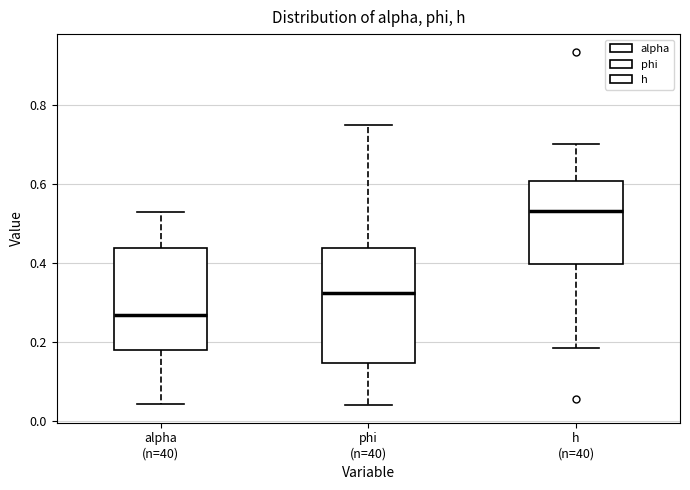

Reading left to right, transcribe this box plot: for each box, give where its median line is, the range the box spans, and where its two whiskers end, as read against the y-axis. The values are not printed on the chart, so give them approximately, as read against the axis.

alpha (n=40): median 0.26, box 0.18 to 0.44, whiskers 0.04 to 0.52
phi (n=40): median 0.32, box 0.14 to 0.44, whiskers 0.04 to 0.74
h (n=40): median 0.54, box 0.40 to 0.60, whiskers 0.18 to 0.70